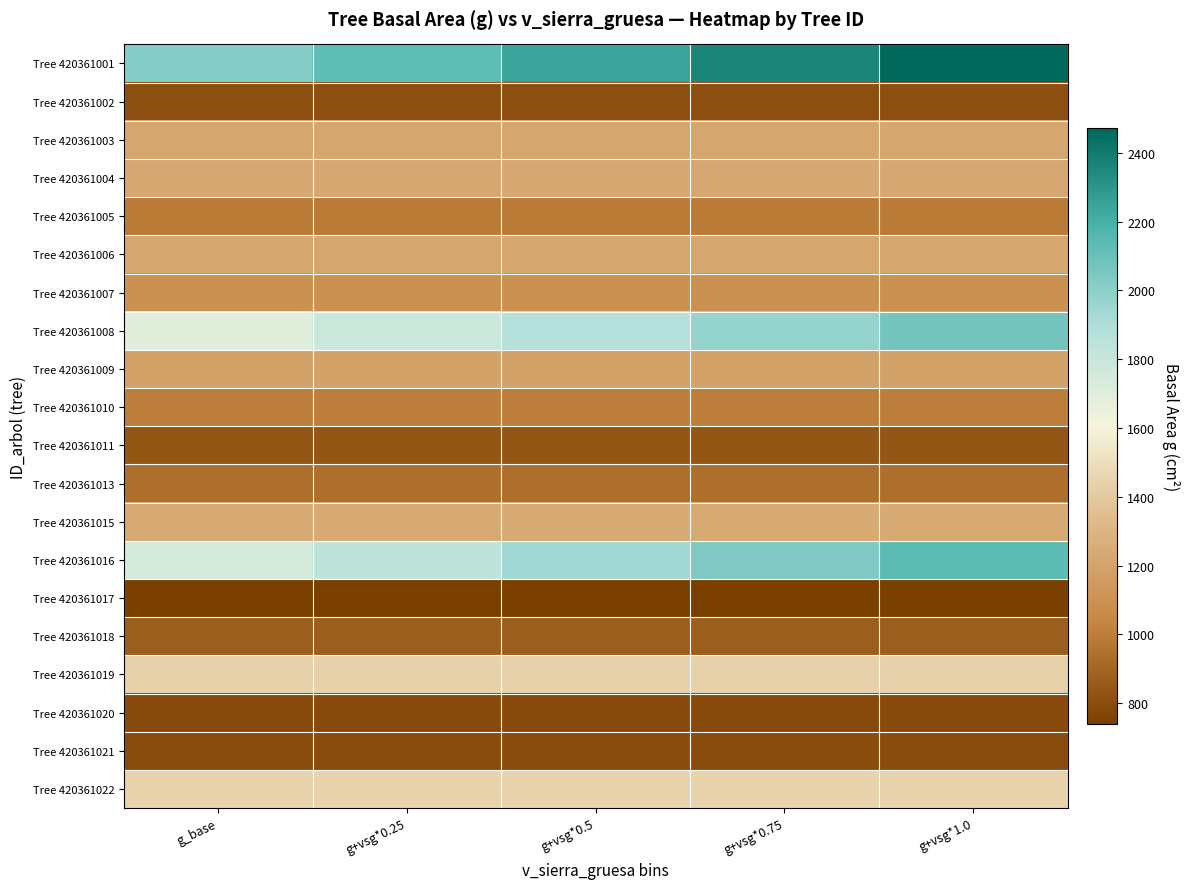

Which label corresponds to the smallest value in the chart?

g_base